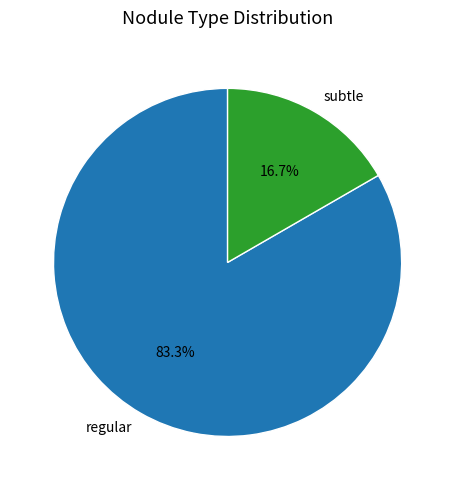

True or false: regular accounts for 83% of the total.

True